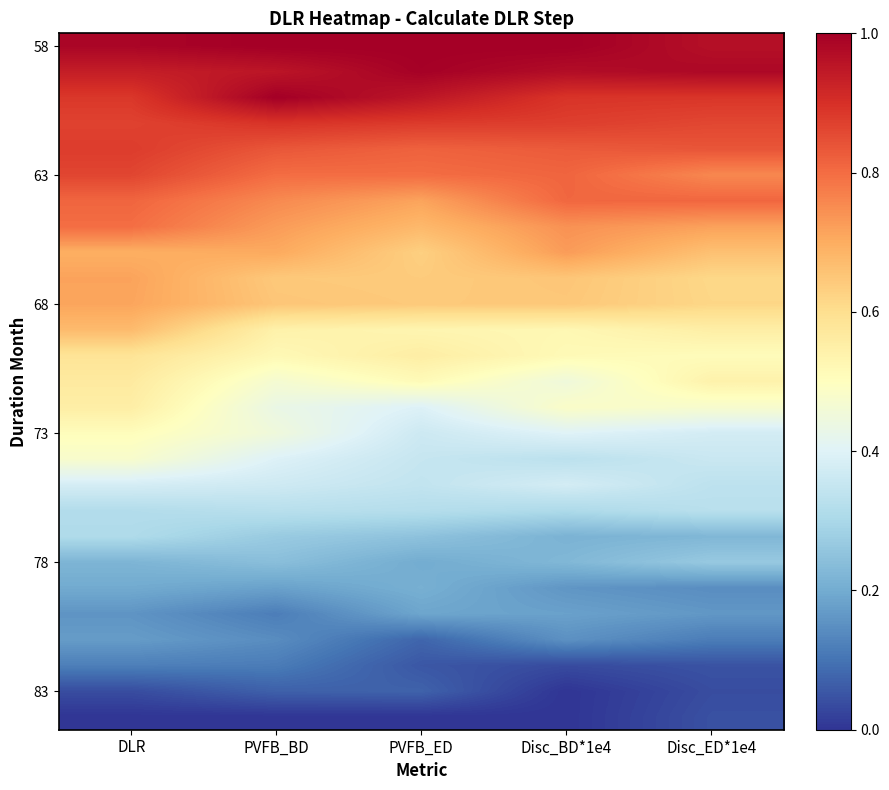

Which has a higher value, PVFB_ED or Disc_BD*1e4?

PVFB_ED